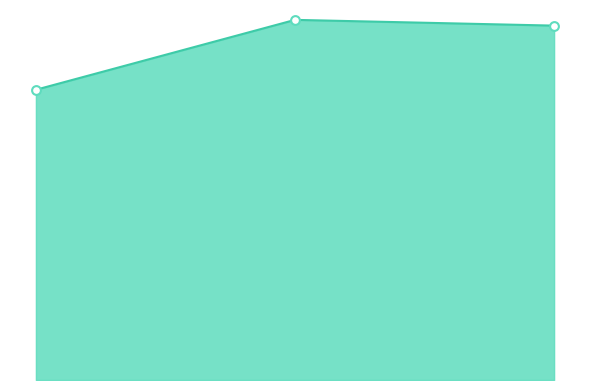

Which series has the largest total across all categories?

Total